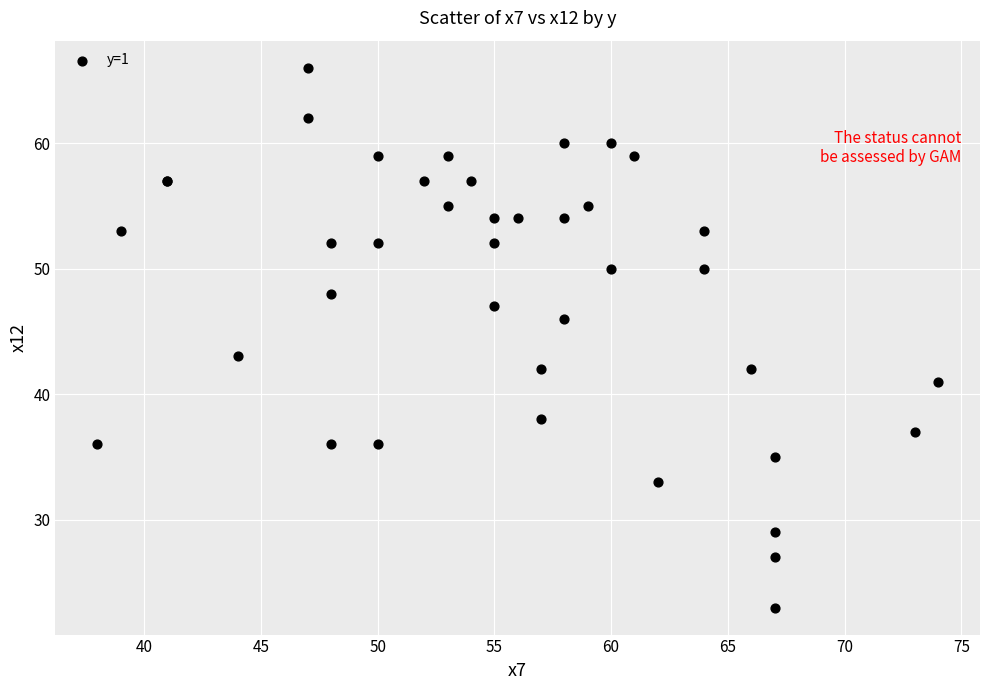

What Y value in the scatter plot is closest to 44?

43